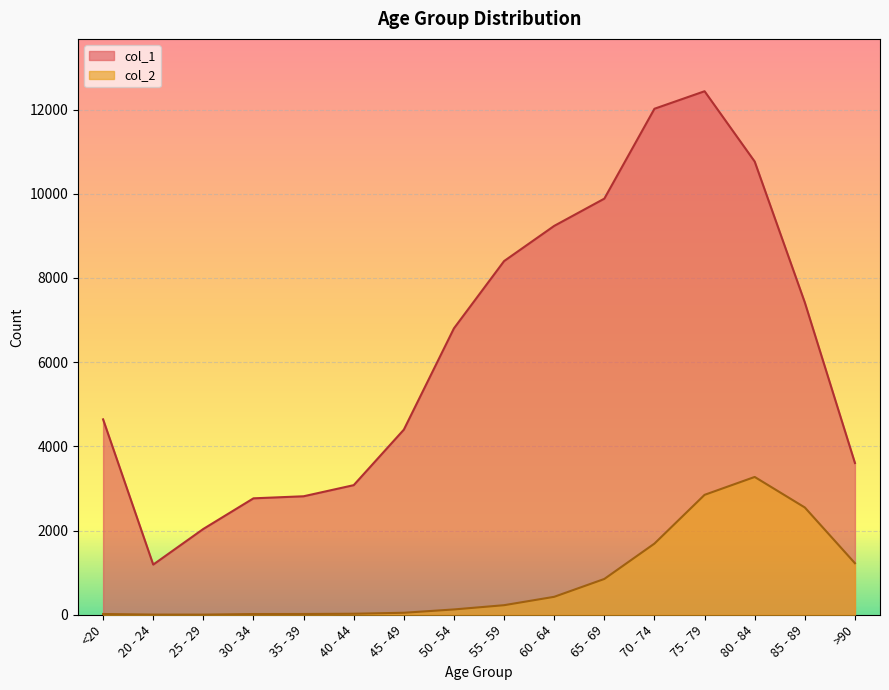

How many lines are shown in the chart?

2